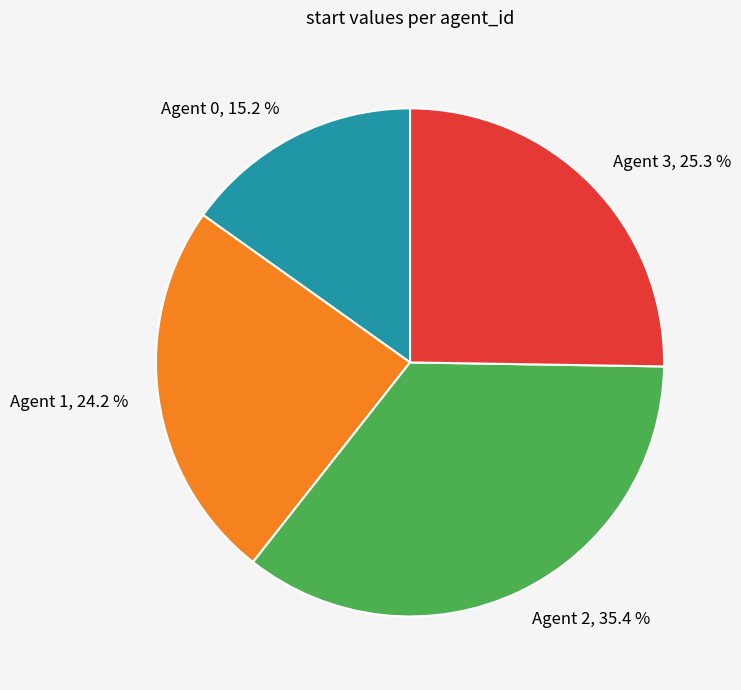

How much of the chart is everything except Agent 0, 15.2 %?

84.8%